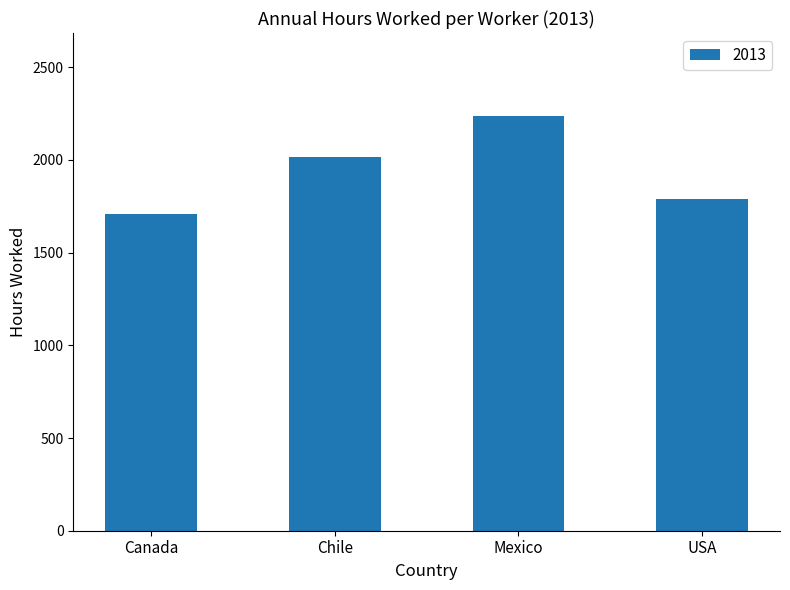

Approximately how many times larger is the value at Mexico compared to Canada?

1.3